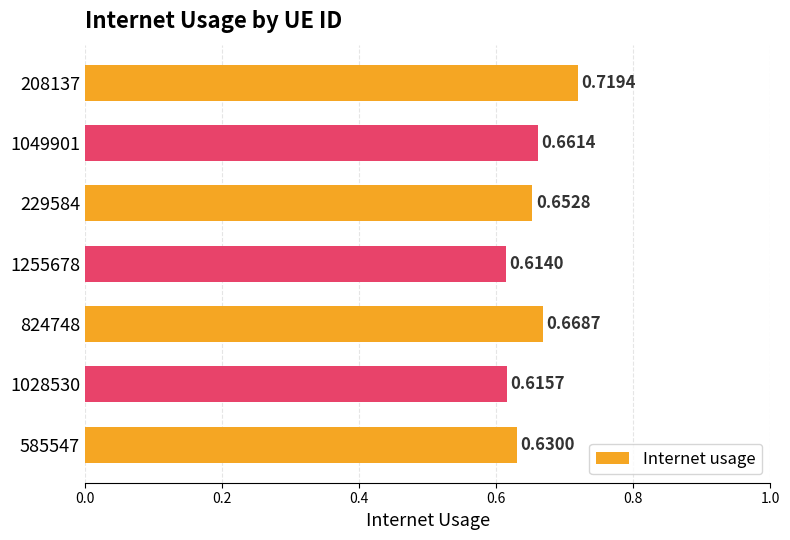

Where is the data nearest to the value 0?

1255678